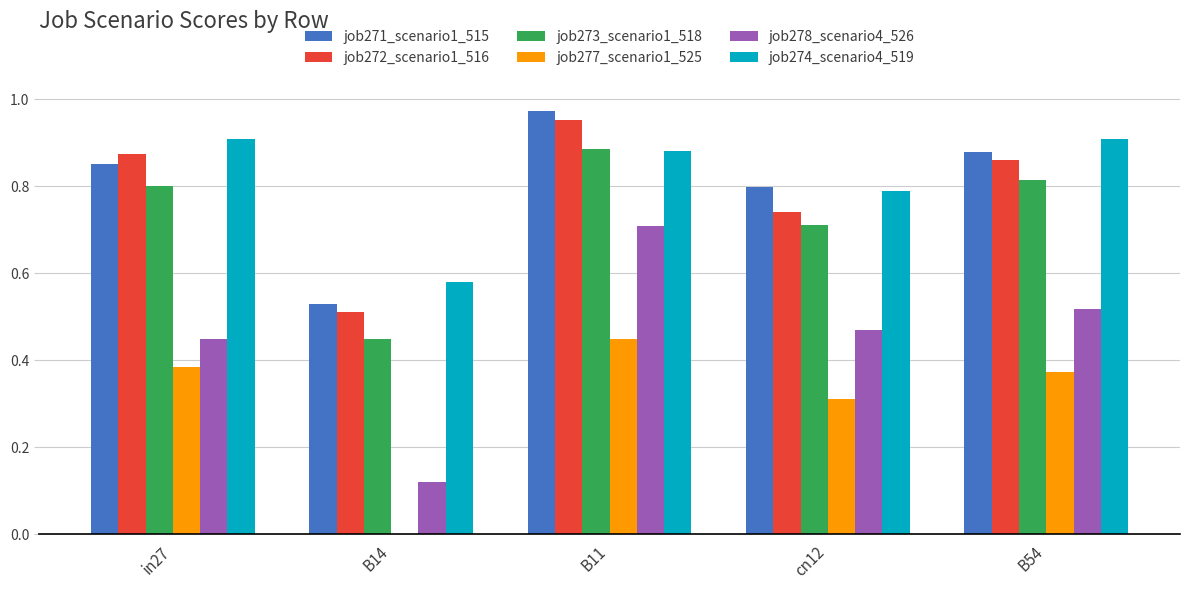

Does the chart contain stacked bars?

No